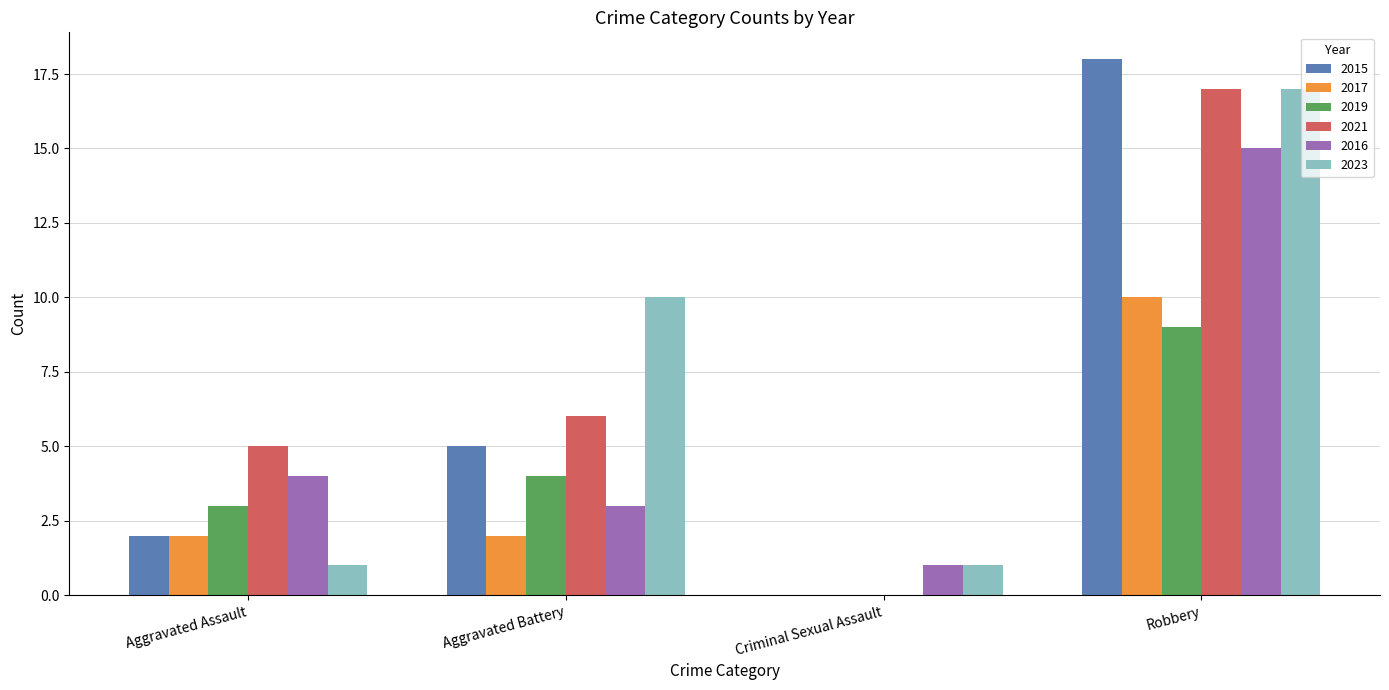

Is the value of 2017 at Aggravated Assault greater than the value of 2021 at Aggravated Battery?

No